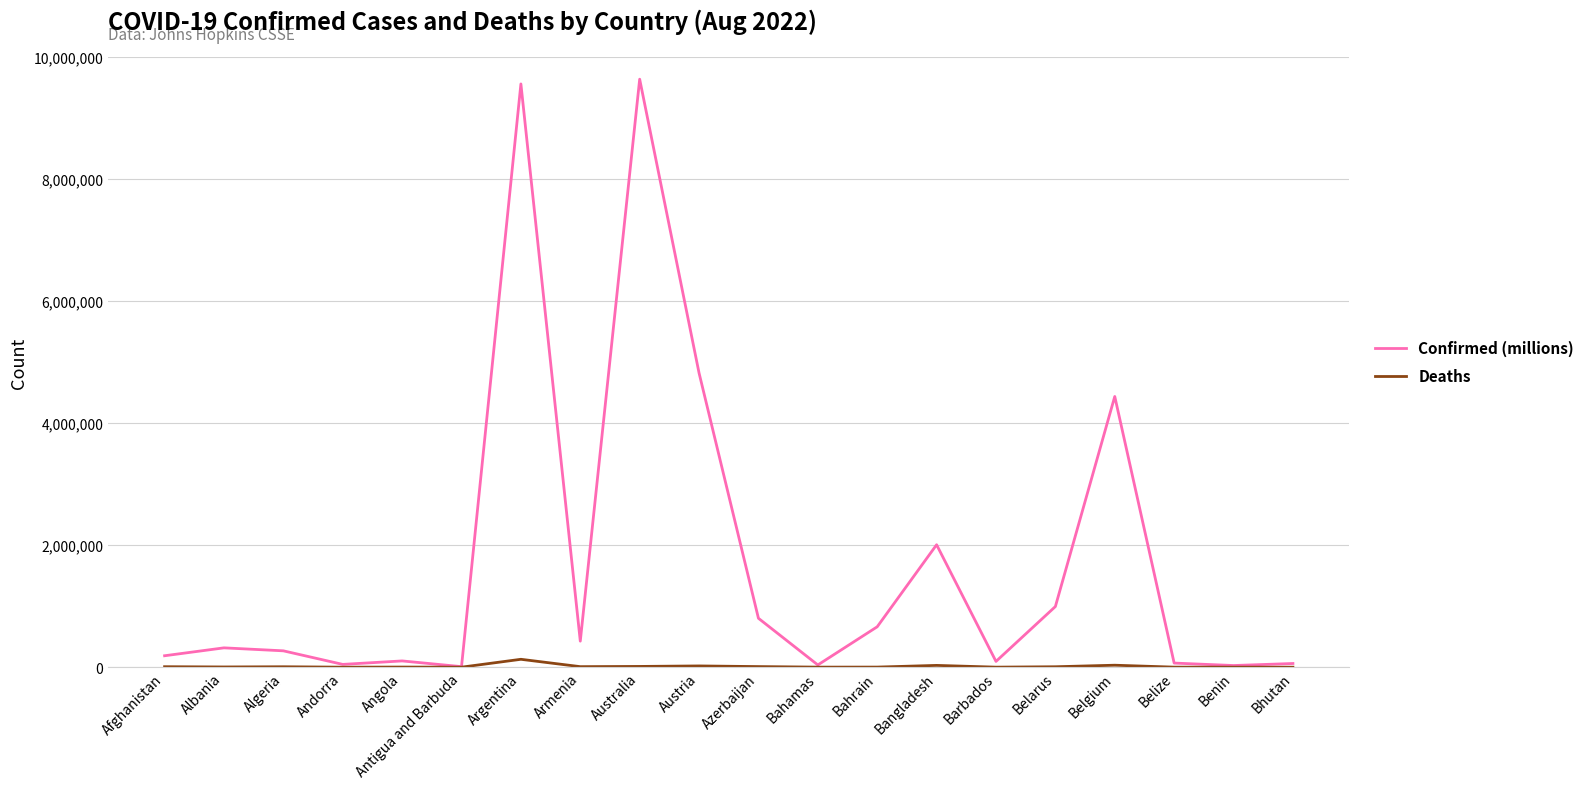

Rank the series at Austria from lowest to highest value.

Deaths, Confirmed (millions)